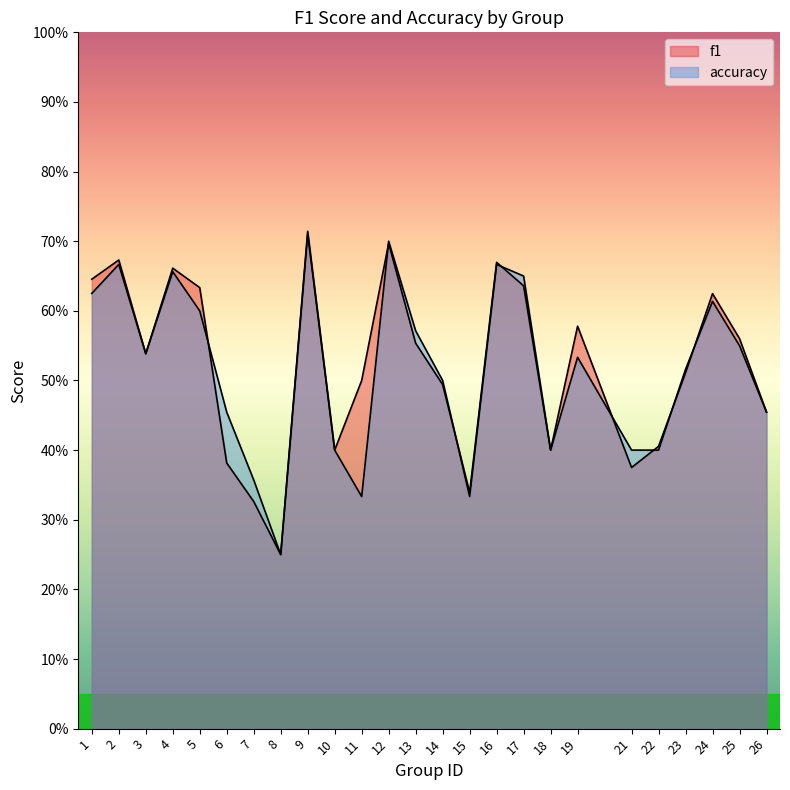

After their last crossing, which series has the higher values: f1 or accuracy?

f1